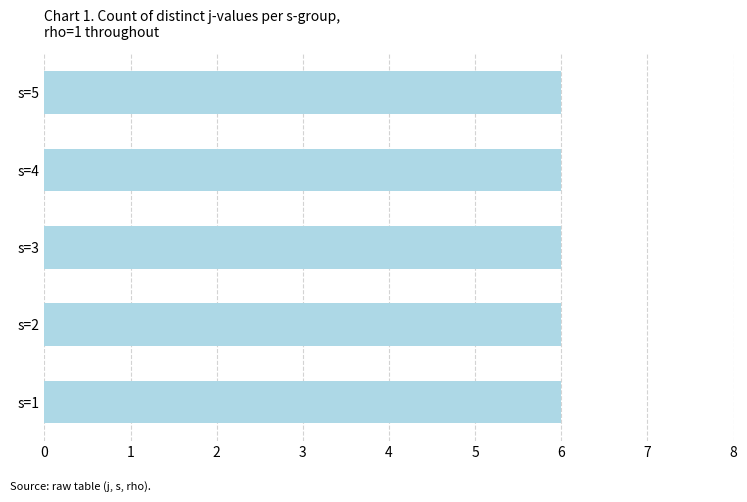

Between s=4 and s=5, which is larger?

s=5